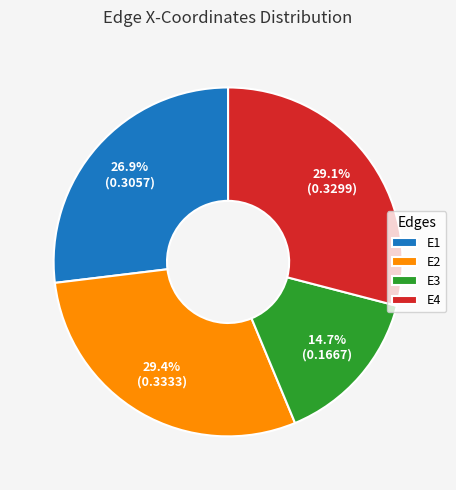

True or false: E2 accounts for 17% of the total.

False